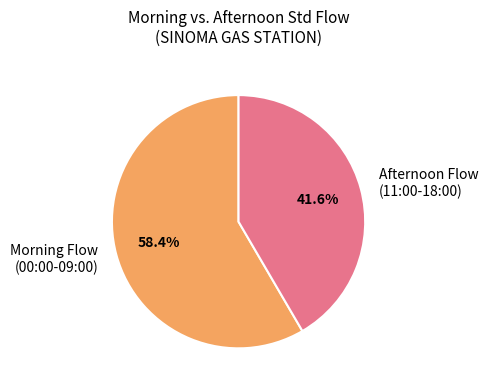

Which category has the smallest portion of the pie?

Afternoon Flow (11:00-18:00)